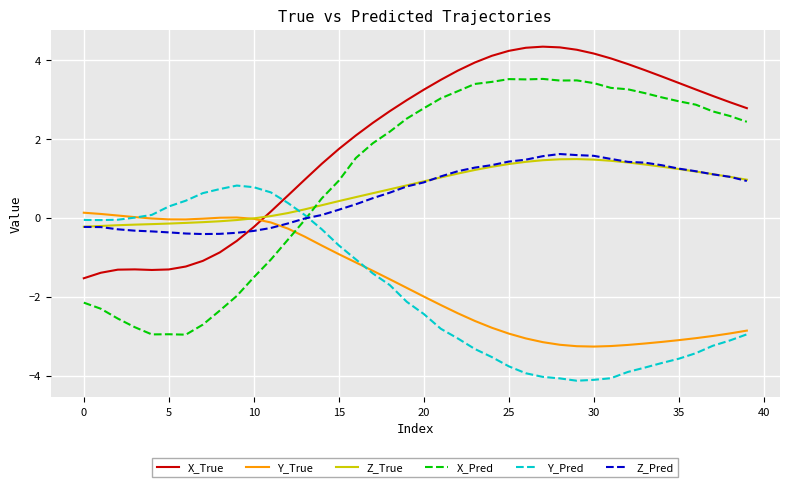

How many times do X_True and Y_True cross each other?

1